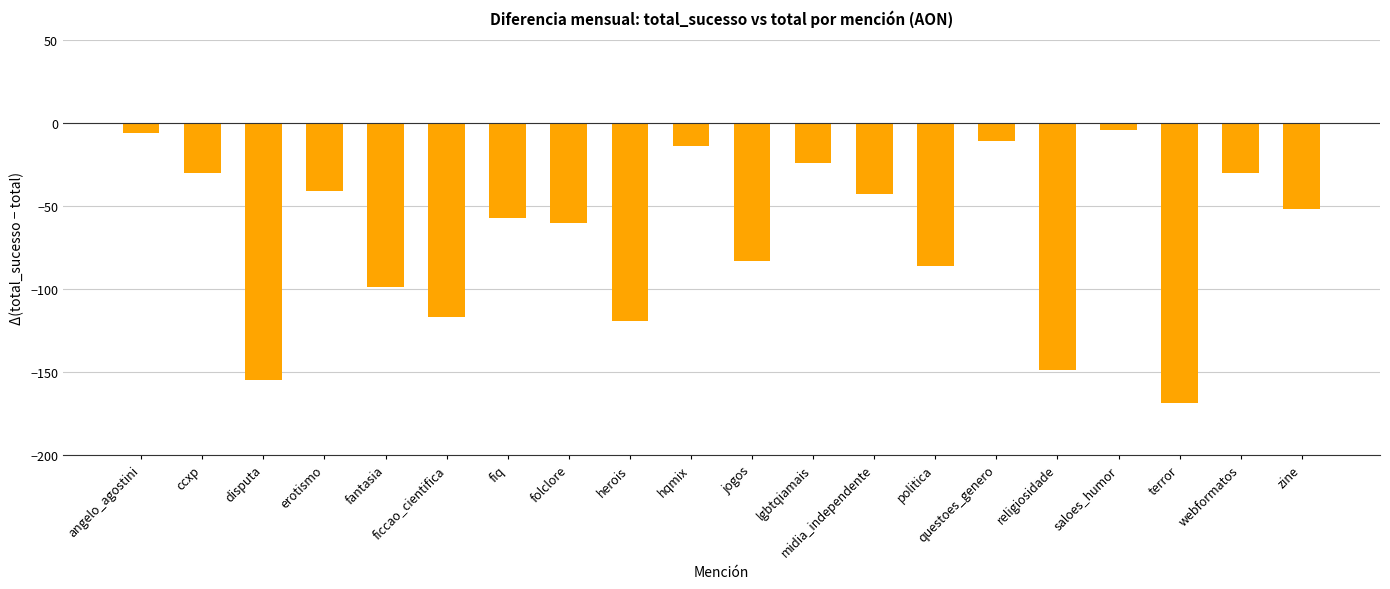

What is the label of the 2nd bar from the right?

webformatos